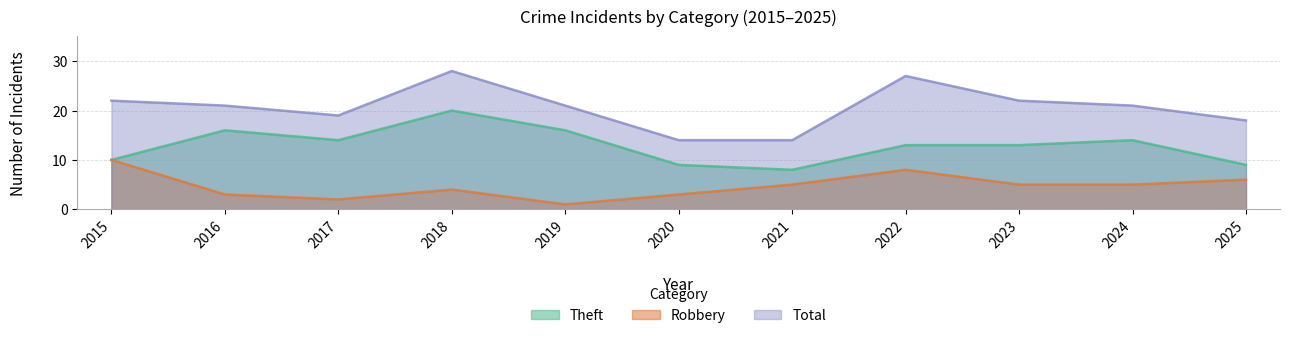

Rank the categories by Theft value from highest to lowest.

2018, 2016, 2019, 2017, 2024, 2022, 2023, 2015, 2020, 2025, 2021